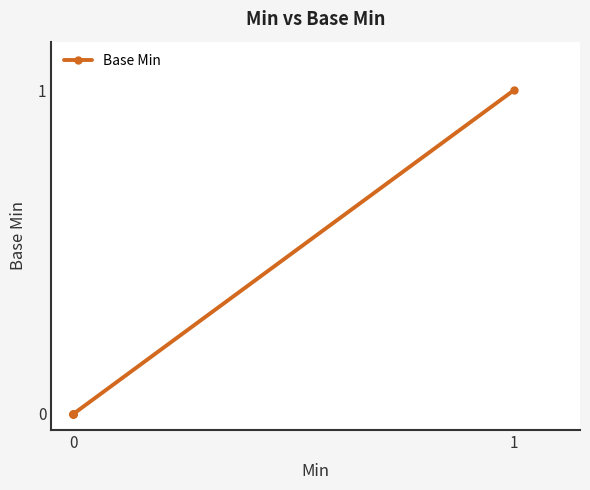

The value at 0 is -1. True or false?

False